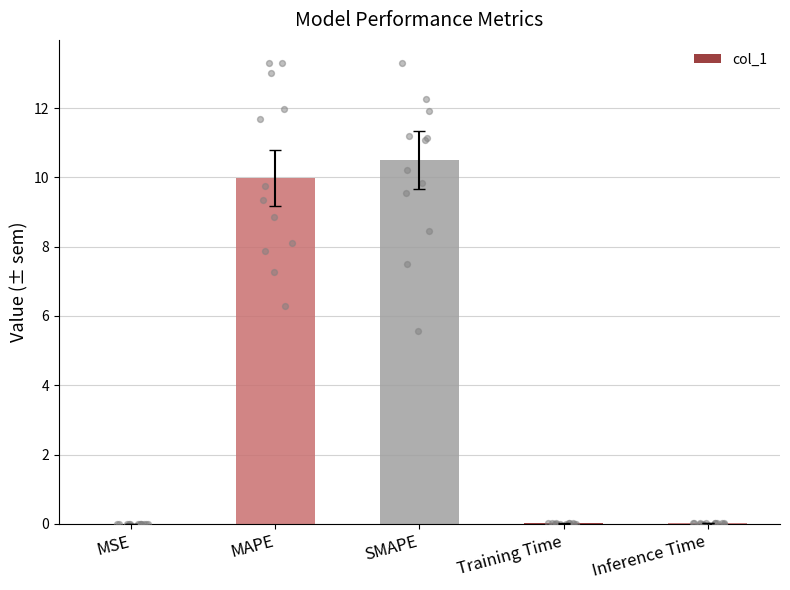

Which has a higher value, Training Time or SMAPE?

SMAPE